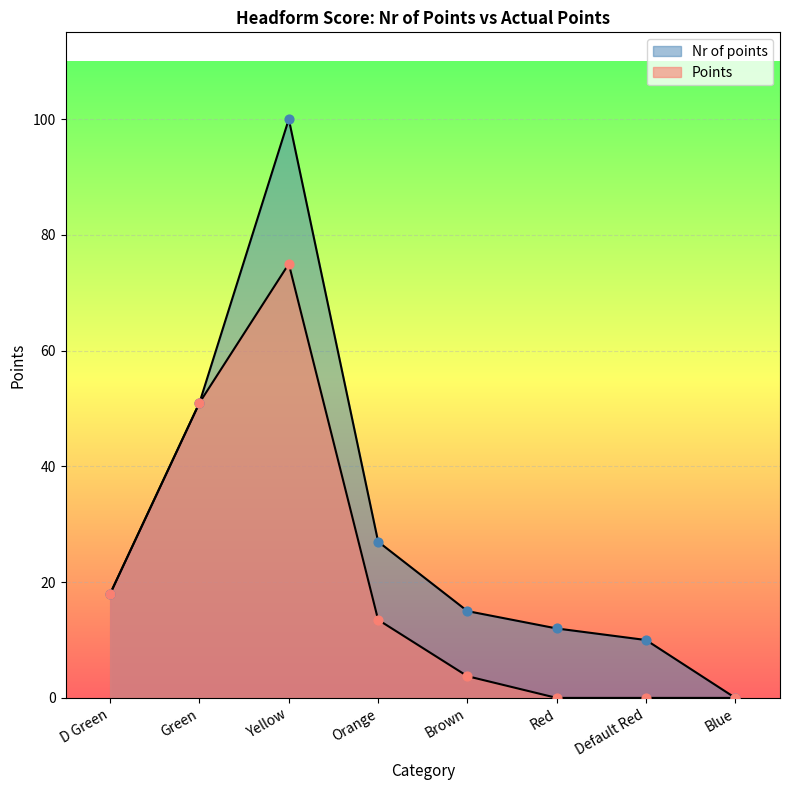

What are all the series names shown in the legend?

Nr of points, Points